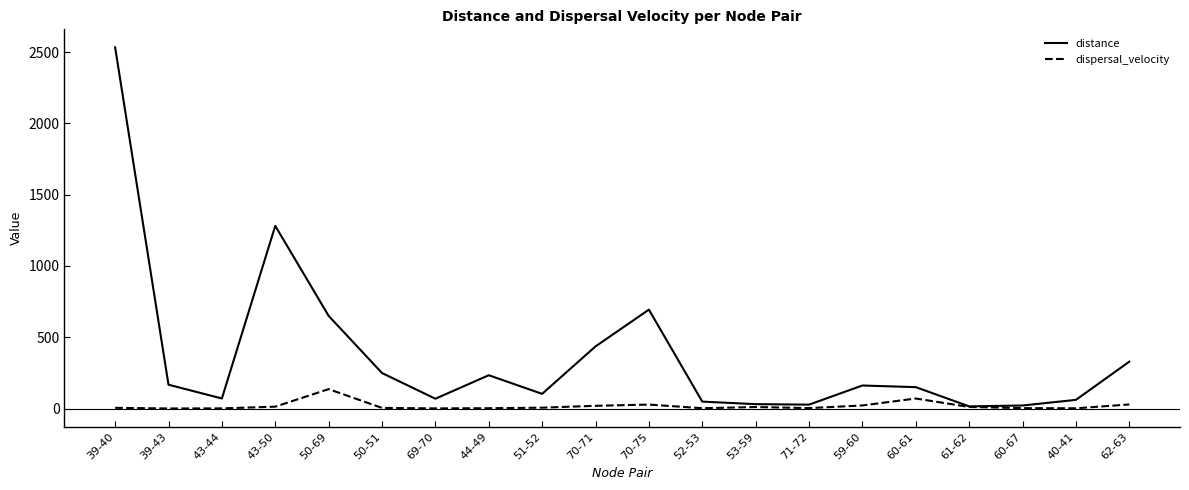

What are all the series names shown in the legend?

distance, dispersal_velocity